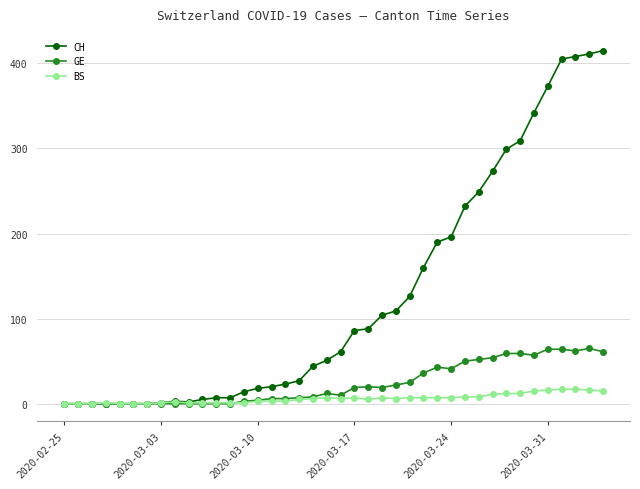

Which series has the largest total across all categories?

CH